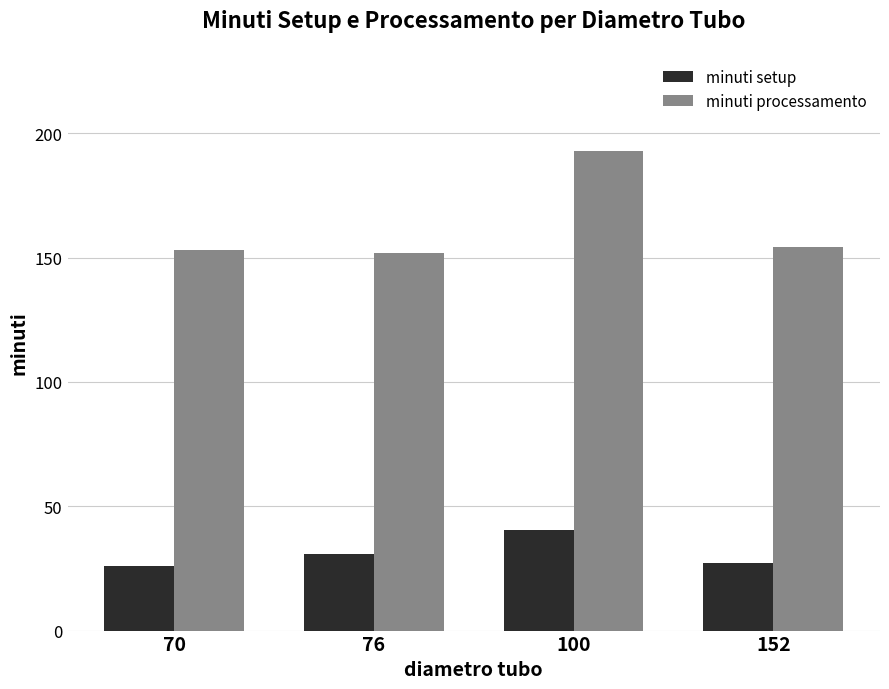

Reading left to right, extract all data points from this chart.

minuti setup: 70=26.1	76=31.0	100=40.4	152=27.2
minuti processamento: 70=152.9	76=151.8	100=193.0	152=154.4